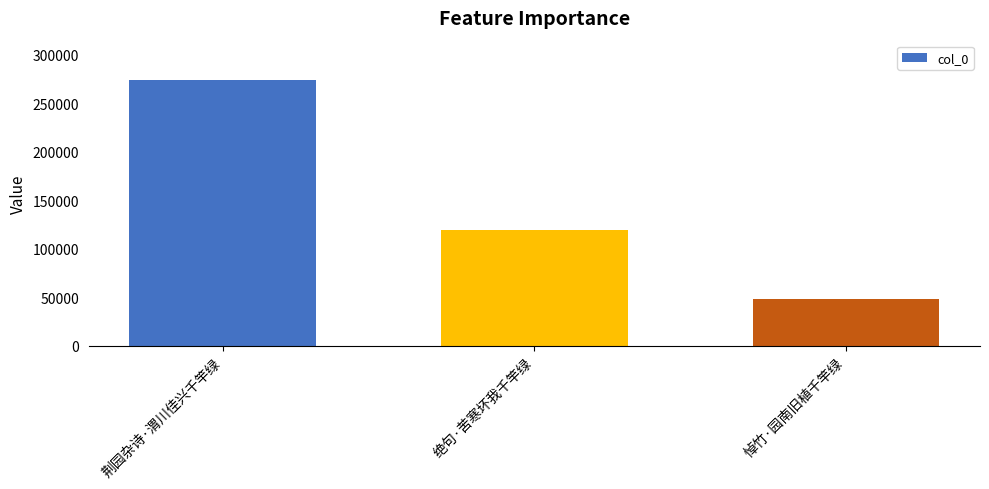

Does the chart contain stacked bars?

No